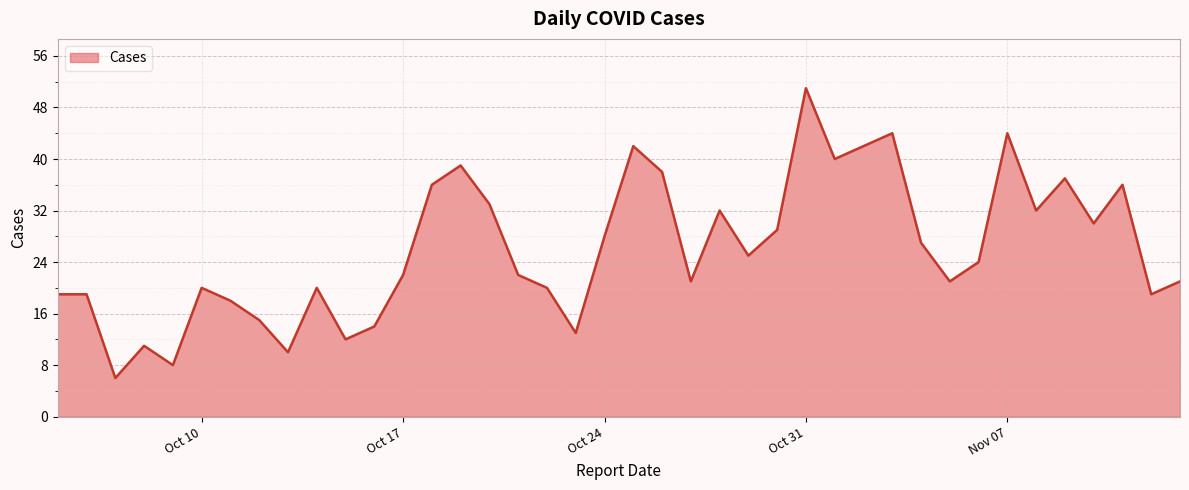

What is the difference between the maximum and minimum values?

45